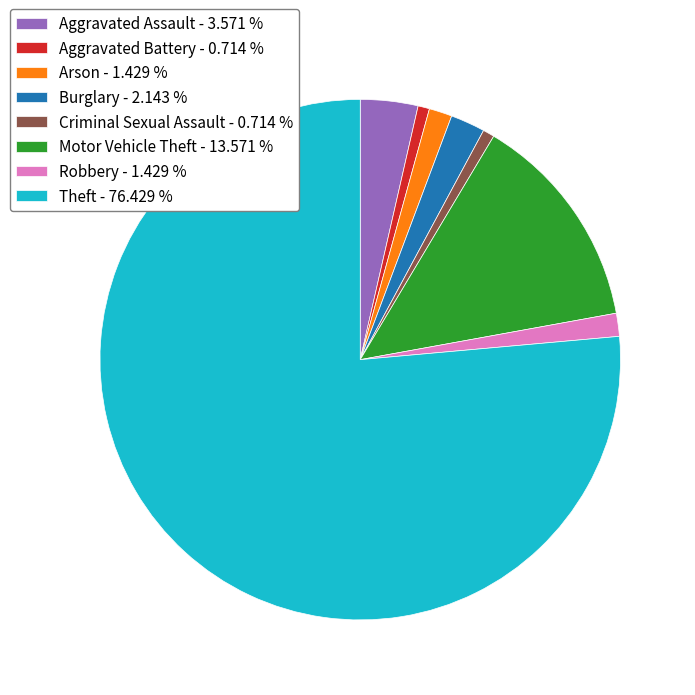

Do Burglary - 2.143 % and Criminal Sexual Assault - 0.714 % together represent more than half of the pie?

No